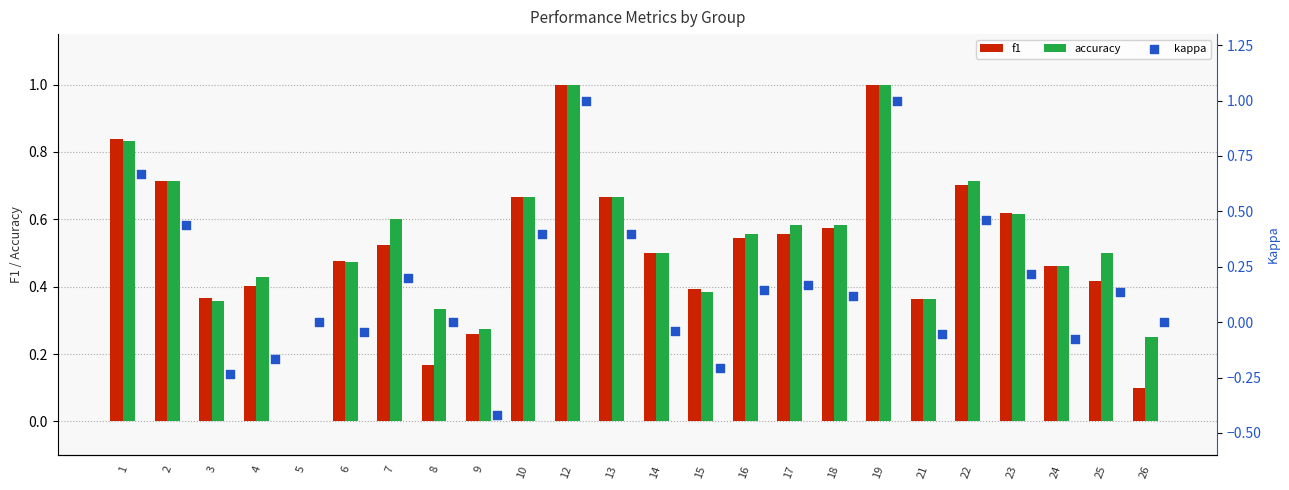

What are all the series names shown in the legend?

f1, accuracy, kappa